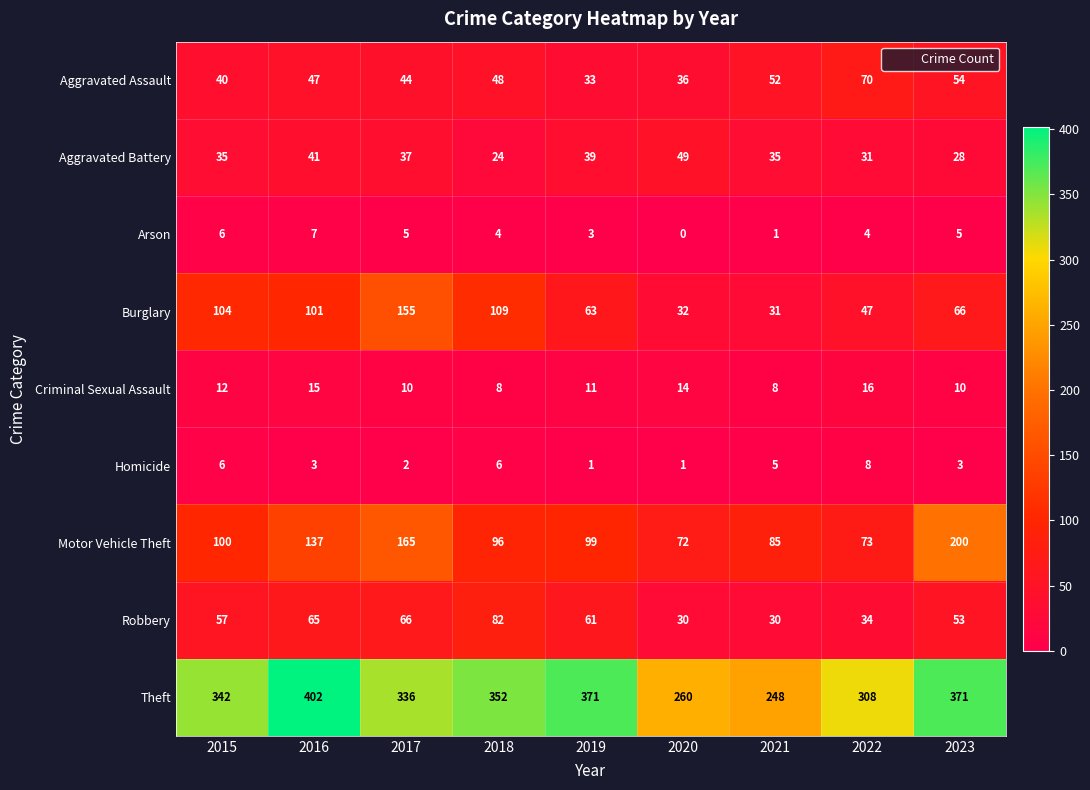

What is the difference between the highest and lowest values at 2016?

399